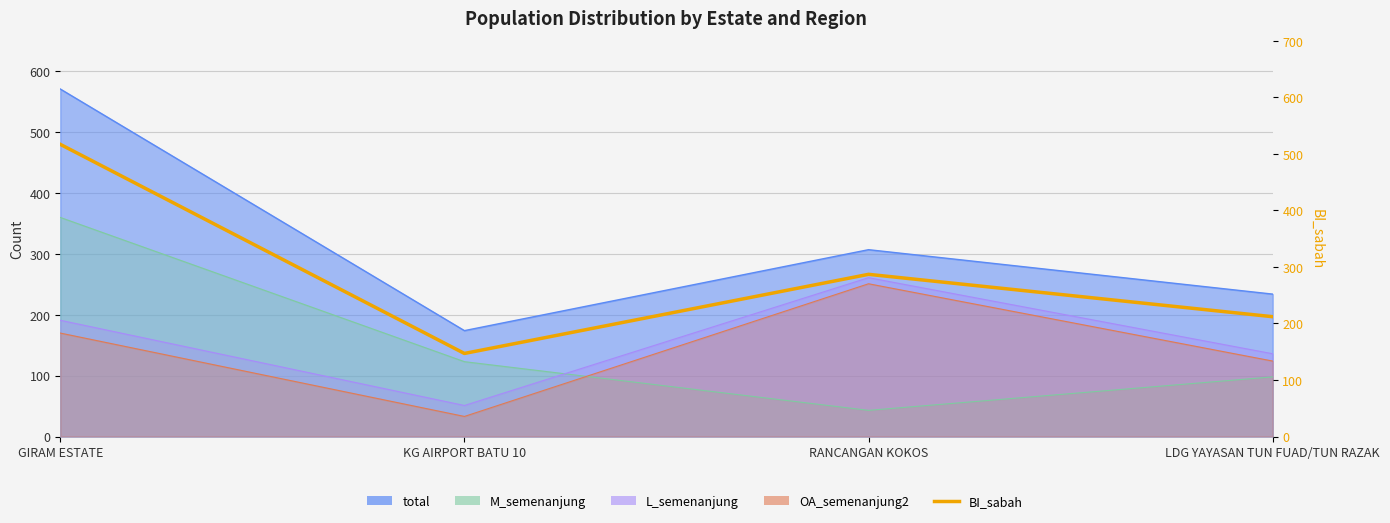

Which label corresponds to the smallest value in the chart?

KG AIRPORT BATU 10